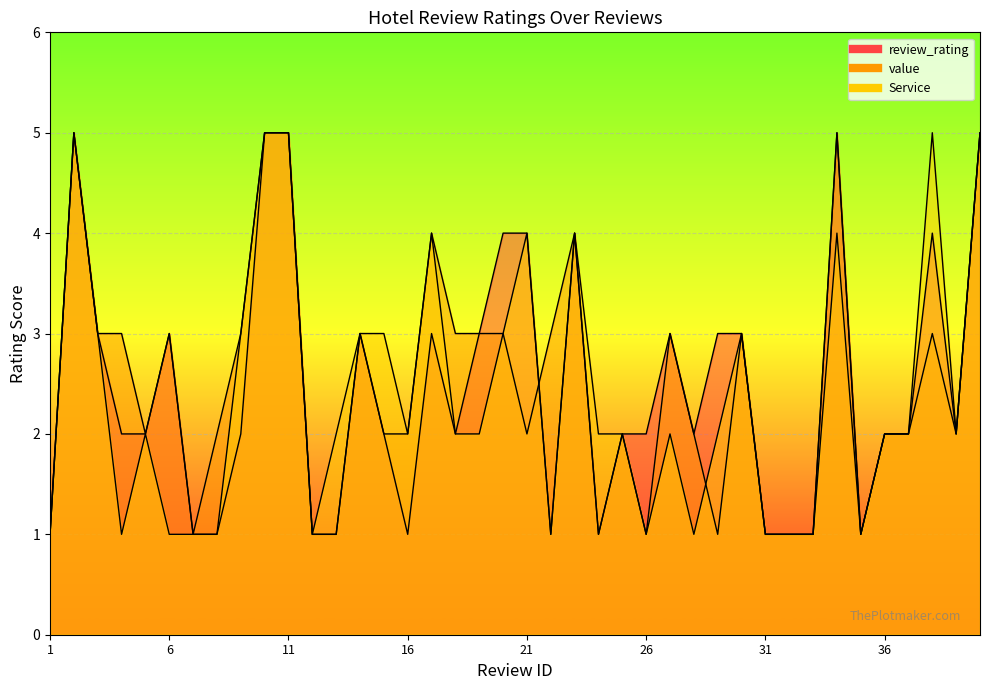

At which label does review_rating first exceed 2?

2